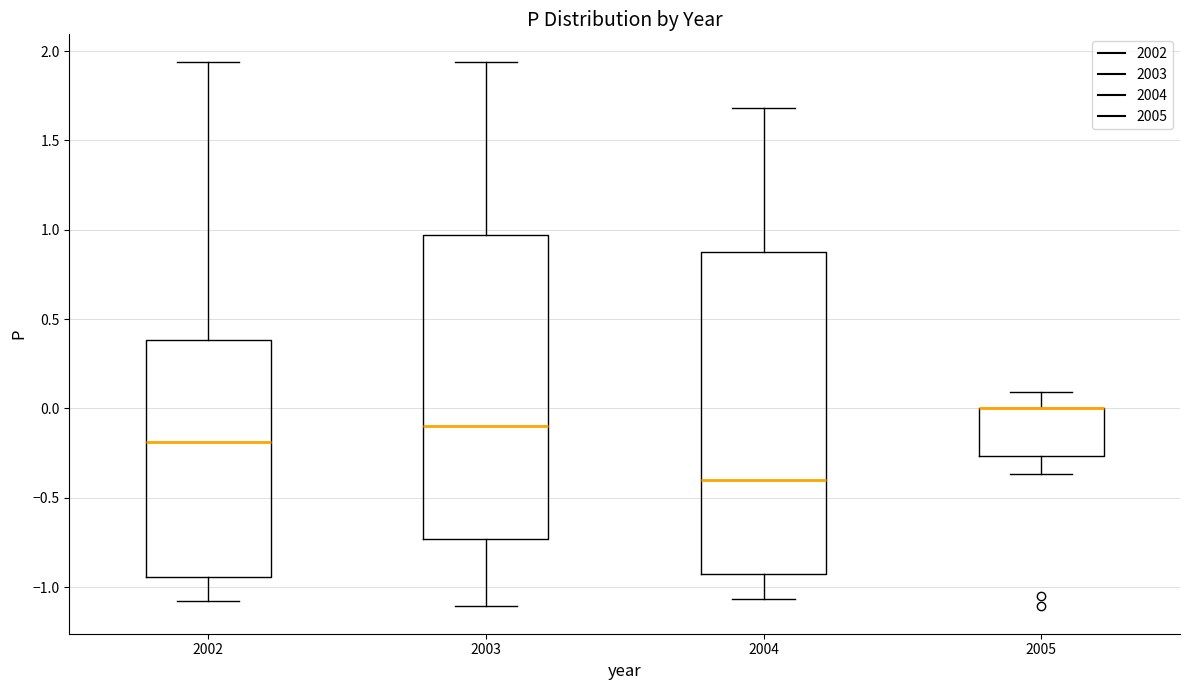

Where does the upper whisker of the box at x = 2003 end on the y-axis? The values are not printed on the chart, so give them approximately, as read against the axis.

1.95